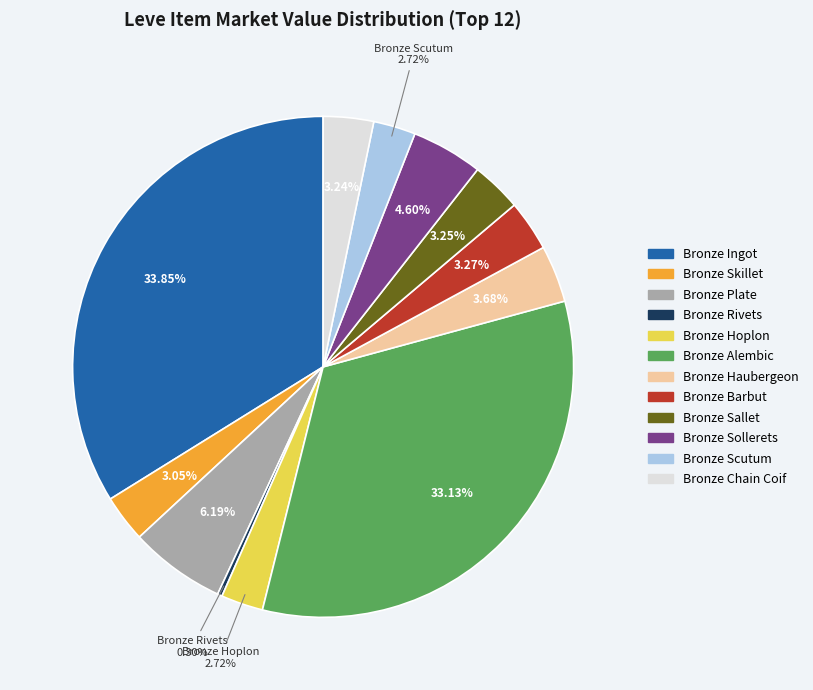

Does Bronze Scutum account for over 50% of the chart?

No